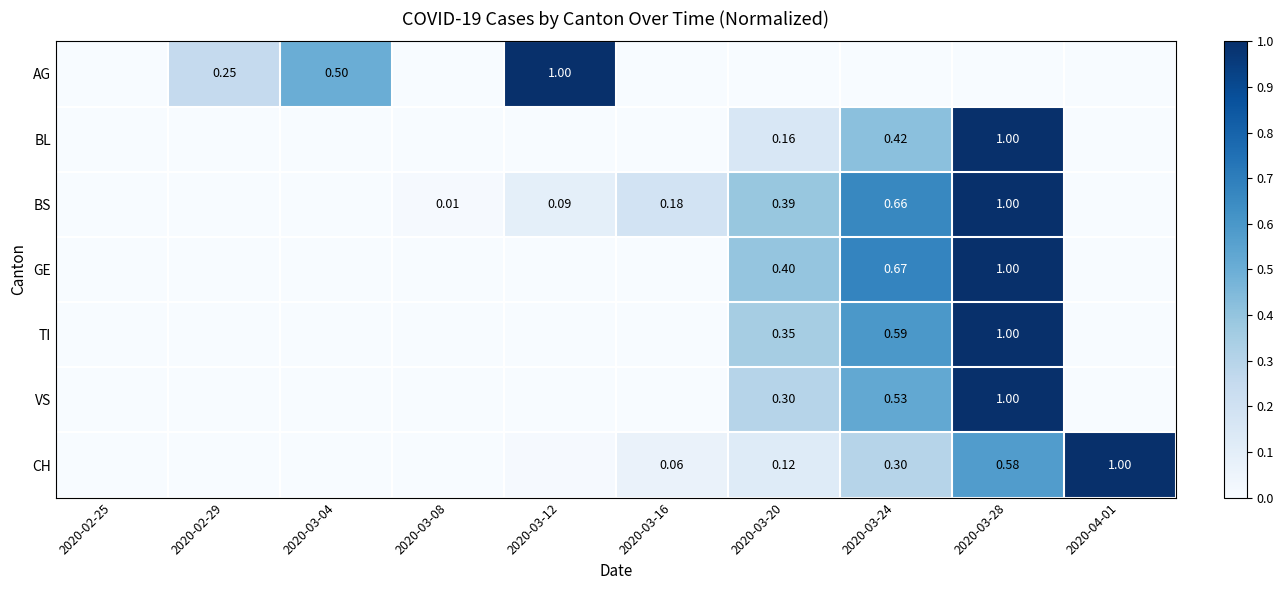

Rank the series at 2020-02-29 from highest to lowest value.

AG, BL, BS, GE, TI, VS, CH